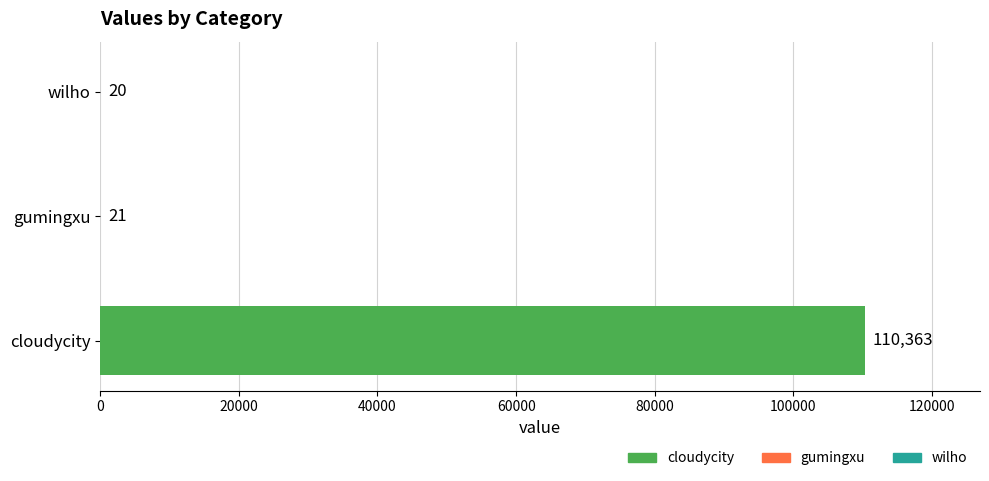

What is the sum of all values?

110404